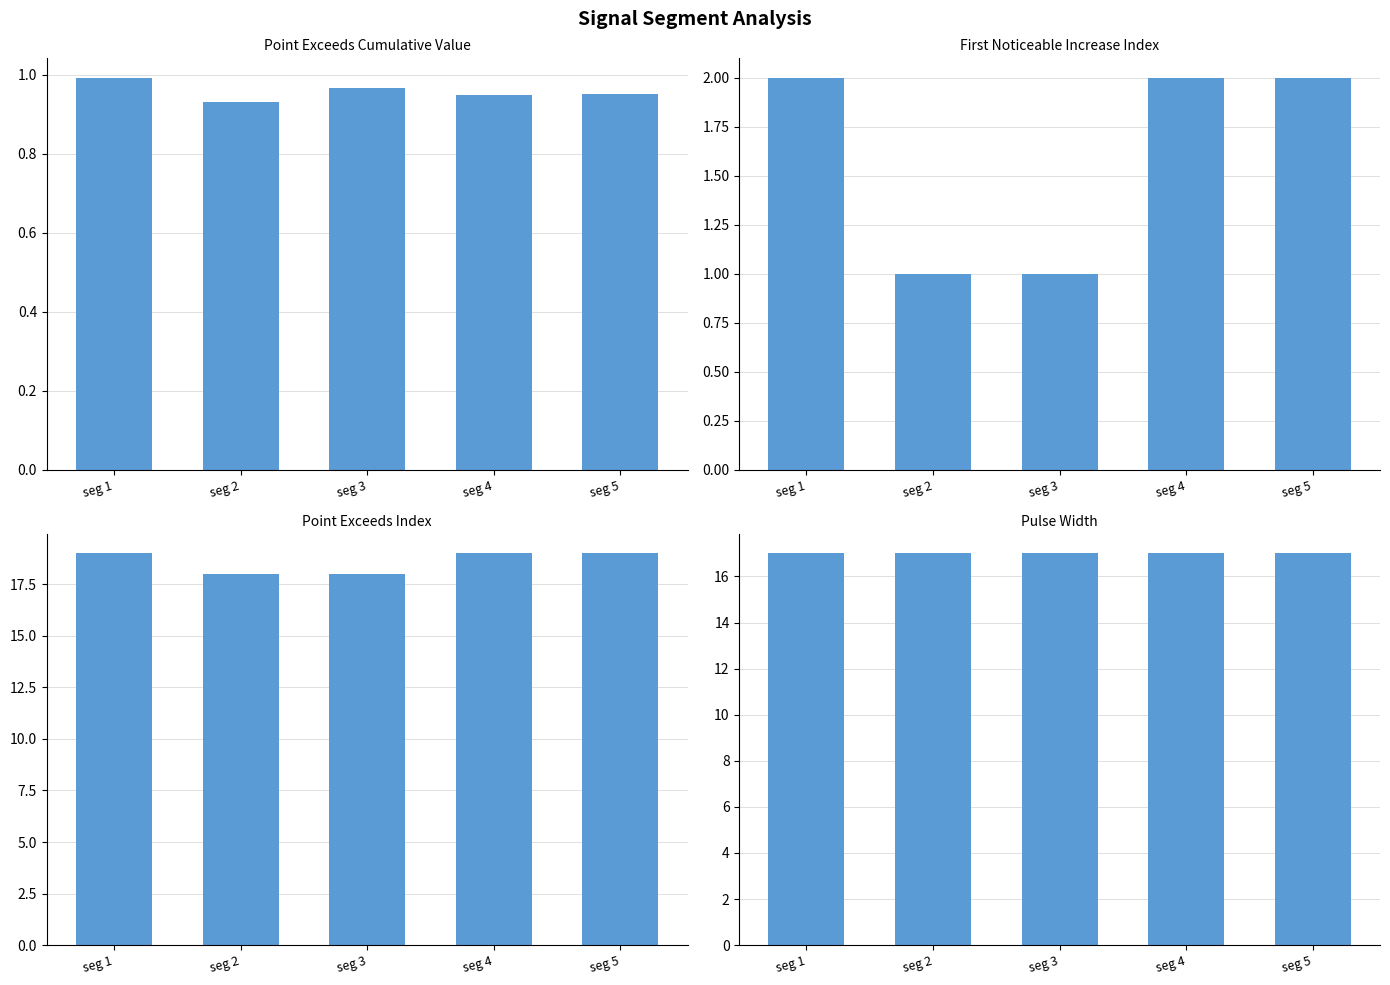

What is the difference between the maximum and minimum values in the Point_Exceeds_Index series?

1.0